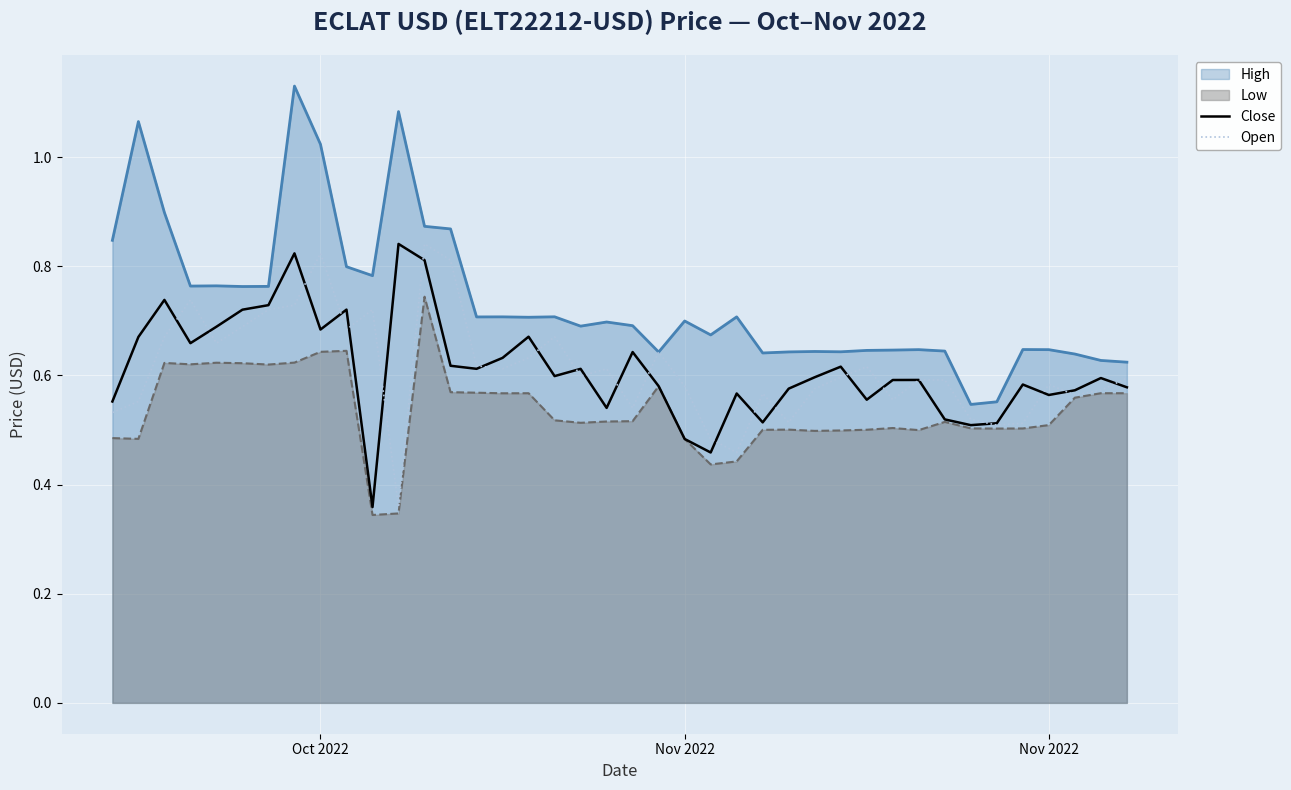

What is the average value of the Close series?

0.6